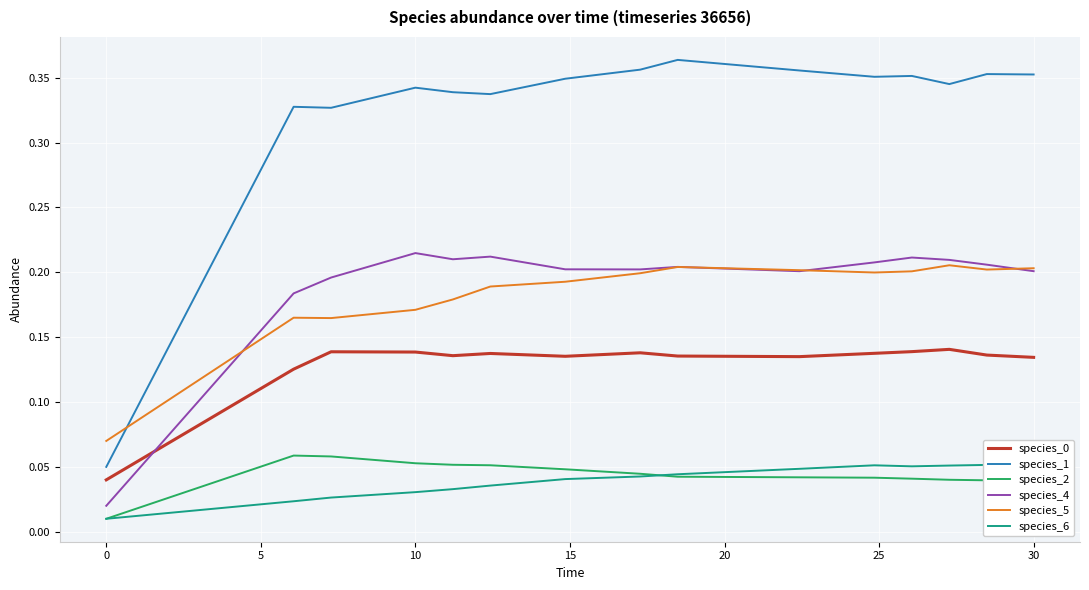

Is it true that species_5 equals 0.0 at 0?

False